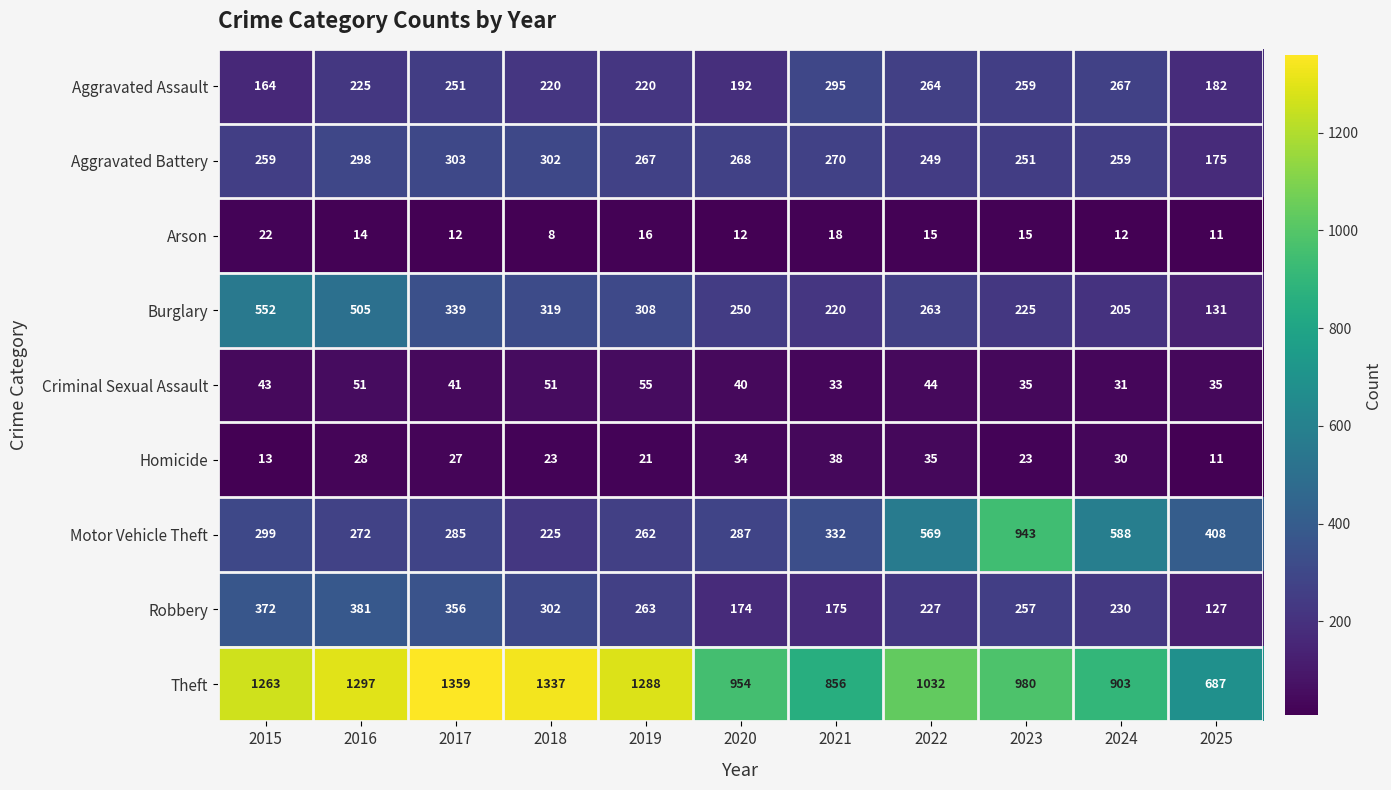

The value of Homicide at 2018 is 23. True or false?

True